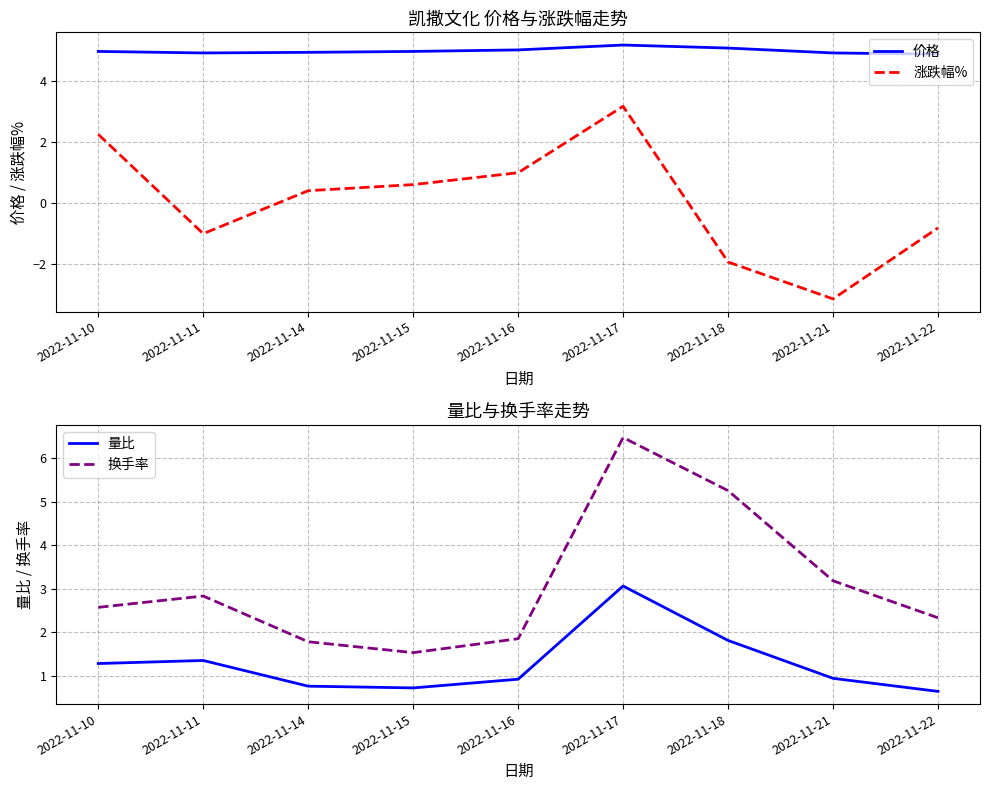

The 涨跌幅% series shows -3.4 at 2022-11-18. True or false?

False